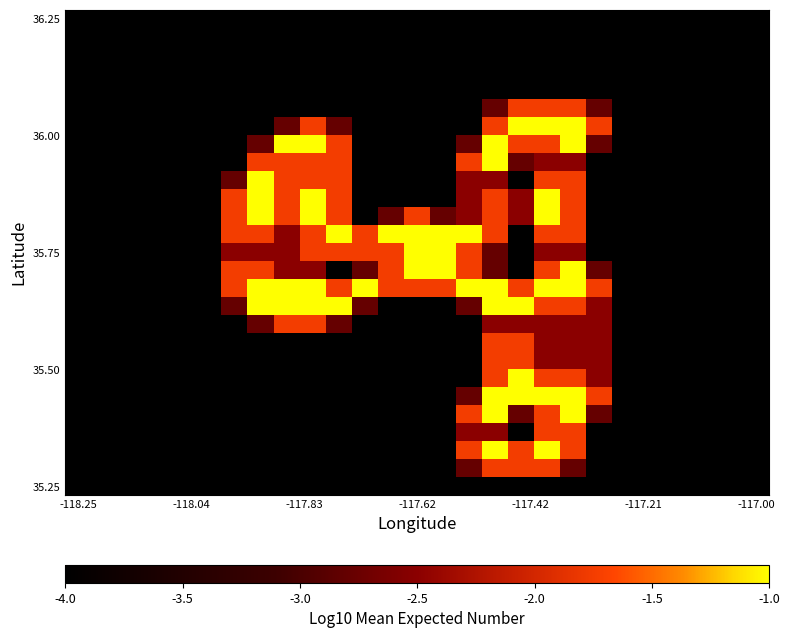

At which category is the sum across all series the highest?

18